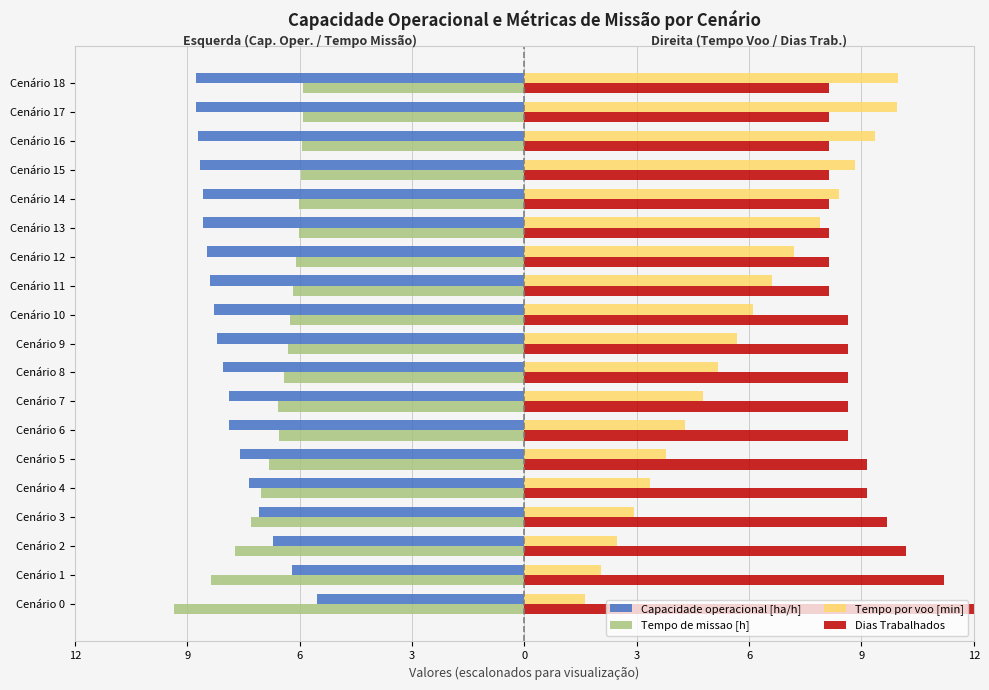

What are all the series names shown in the legend?

Capacidade operacional [ha/h], Tempo de missao [h], Tempo por voo [min], Dias Trabalhados